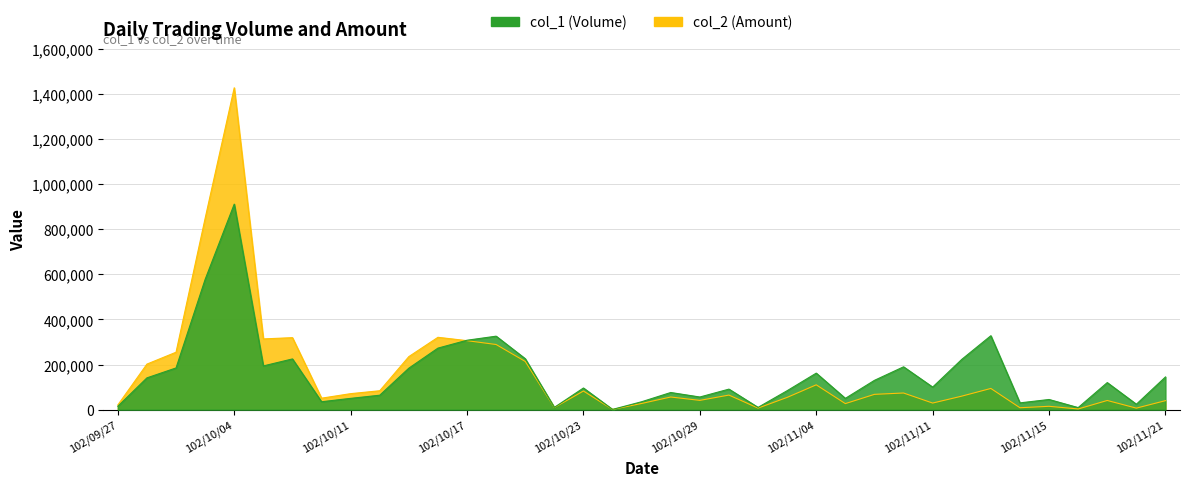

What is the minimum value for col_1 (Volume)?

1000